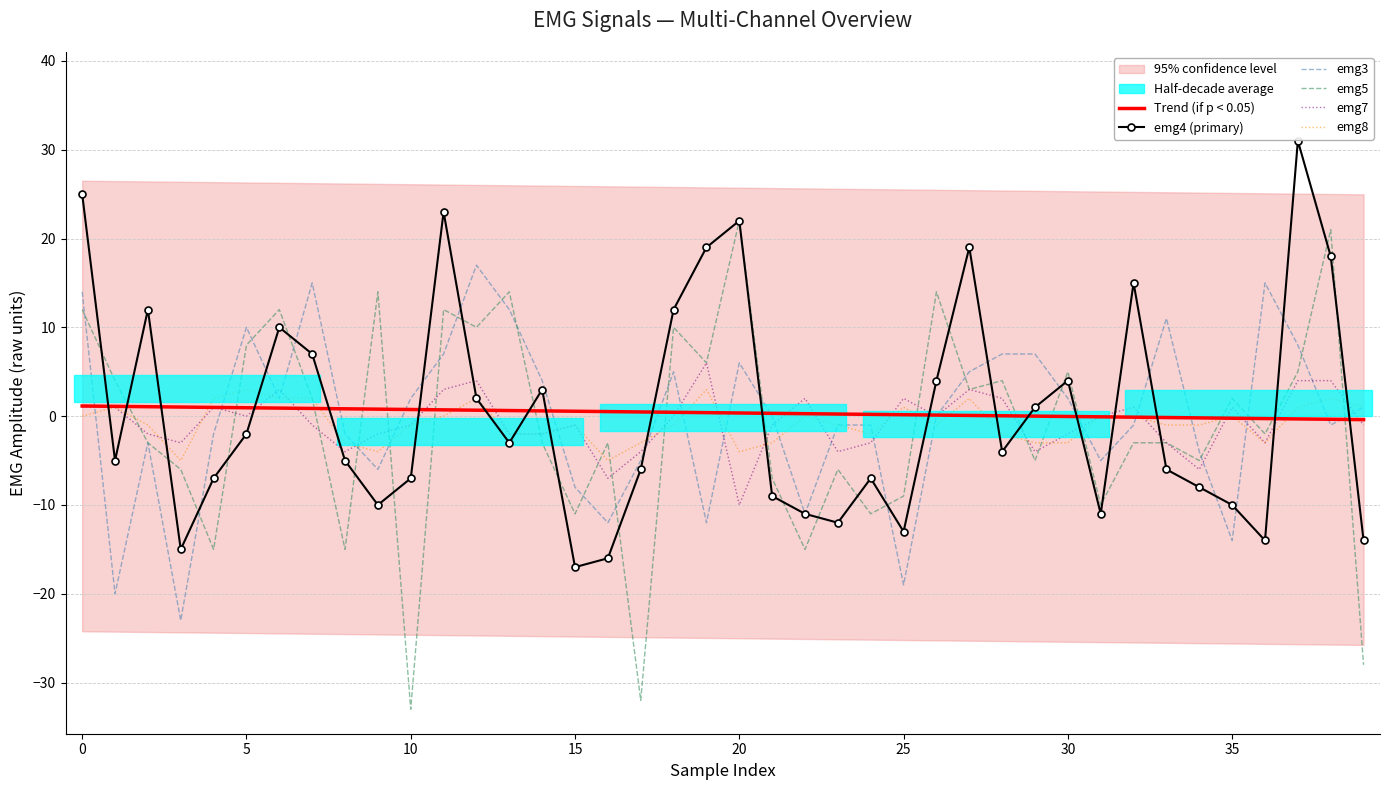

True or false: emg4 (primary) and emg7 intersect in this chart.

True